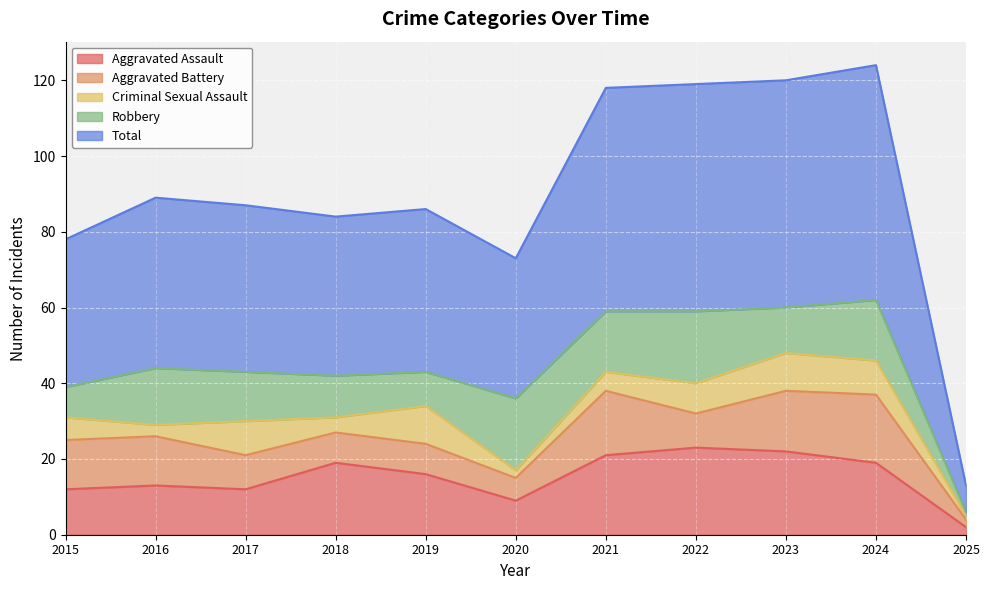

True or false: Aggravated Assault has a value of 25 at 2018.

False